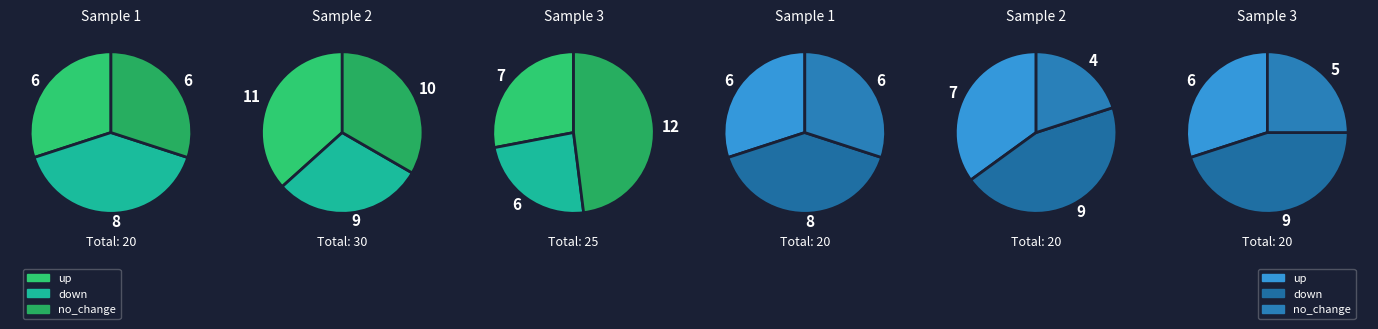

To the nearest percent, what portion does 105 represent?

23%